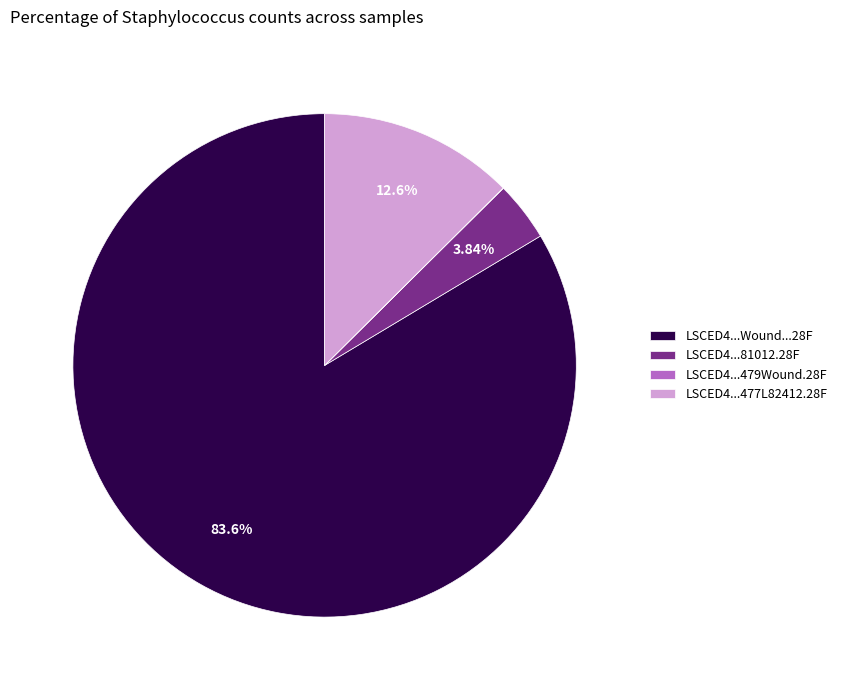

Approximately how many times larger is the value at LSCED4...Wound...28F compared to LSCED4...81012.28F?

21.8